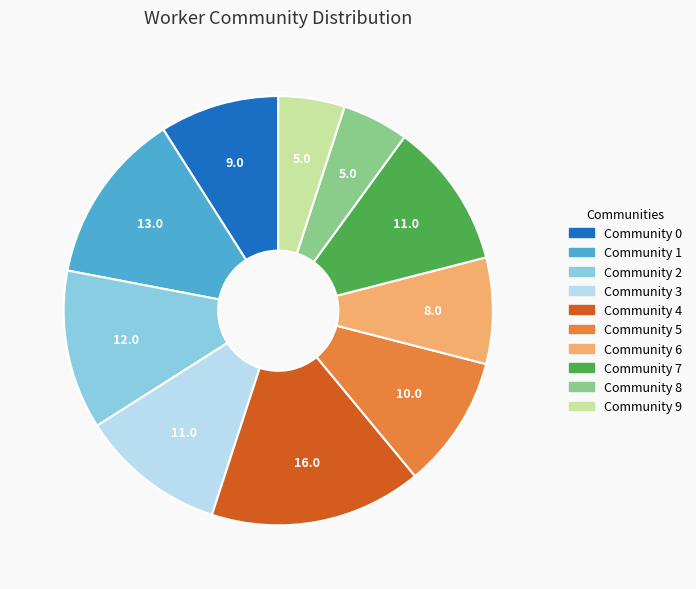

Does Community 0 account for over 50% of the chart?

No